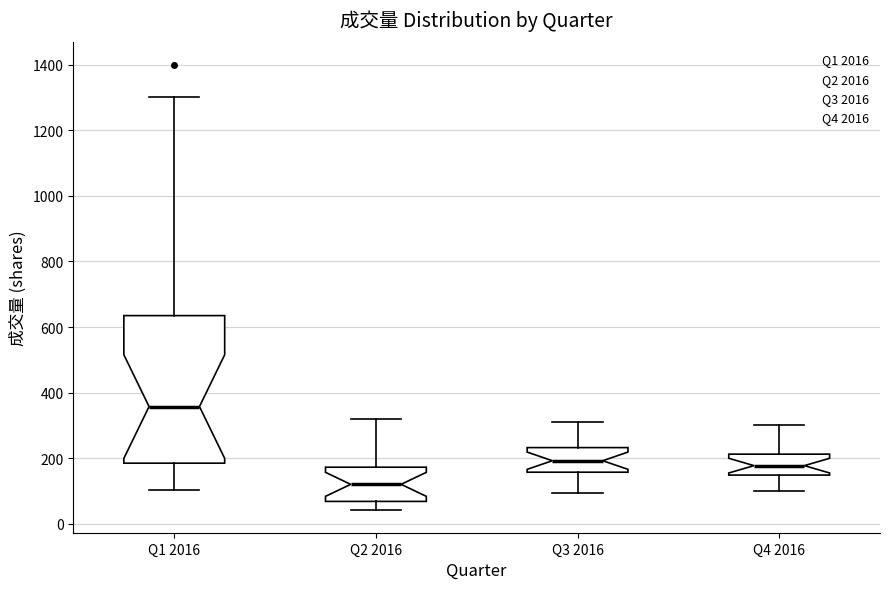

Reading left to right, transcribe this box plot: for each box, give where its median line is, the range the box spans, and where its two whiskers end, as read against the y-axis. The values are not printed on the chart, so give them approximately, as read against the axis.

Q1 2016: median 360, box 180 to 640, whiskers 100 to 1300
Q2 2016: median 120, box 60 to 180, whiskers 40 to 320
Q3 2016: median 200, box 160 to 240, whiskers 100 to 320
Q4 2016: median 180, box 140 to 220, whiskers 100 to 300